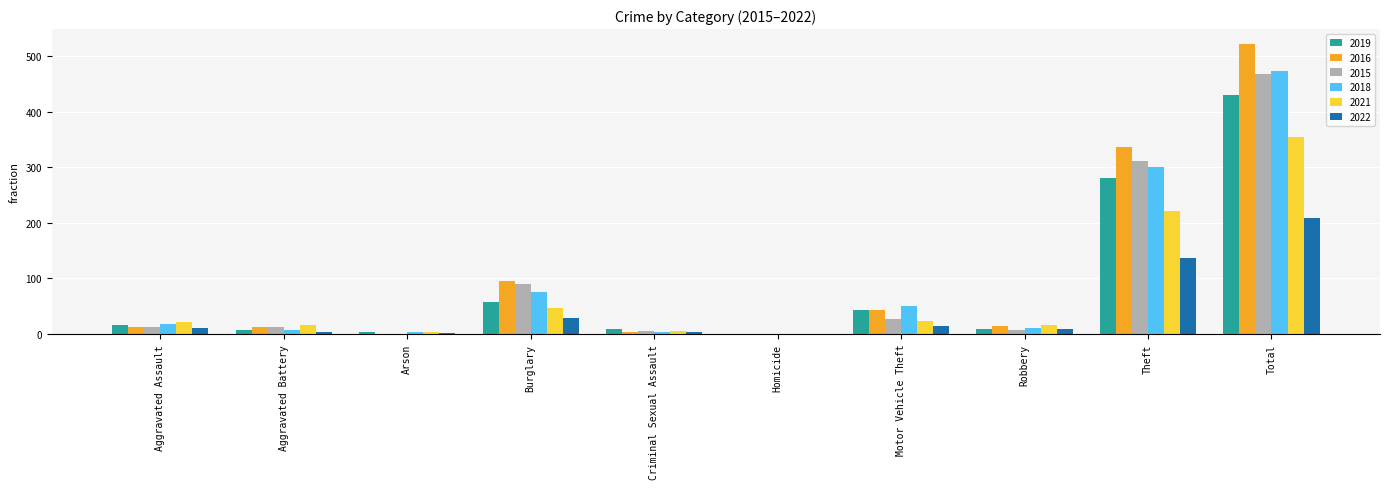

What is the difference between the 2018 values at Theft and Aggravated Battery?

292